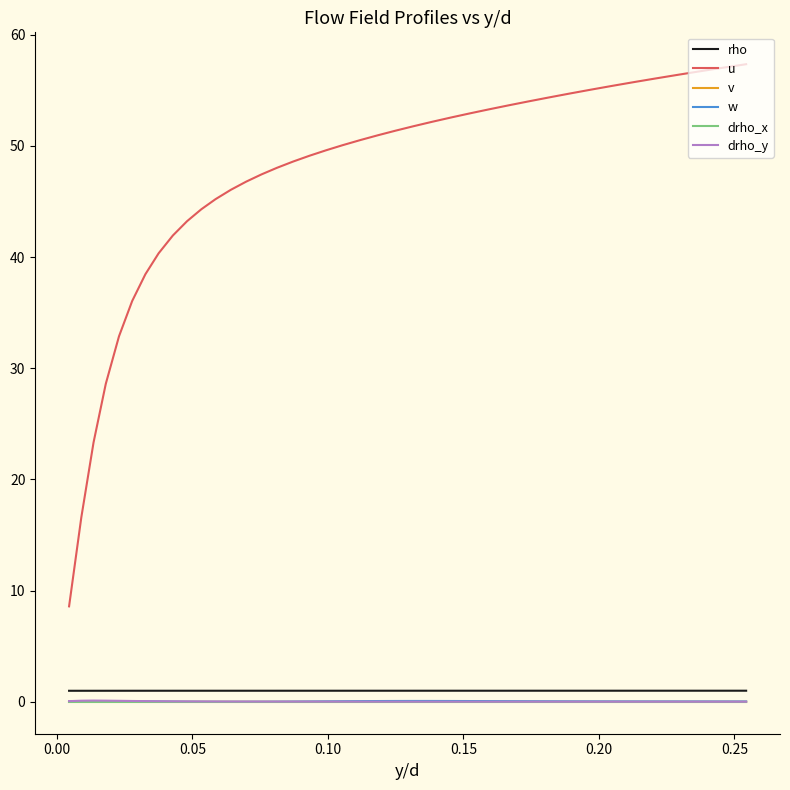

True or false: v and w cross at least once.

False